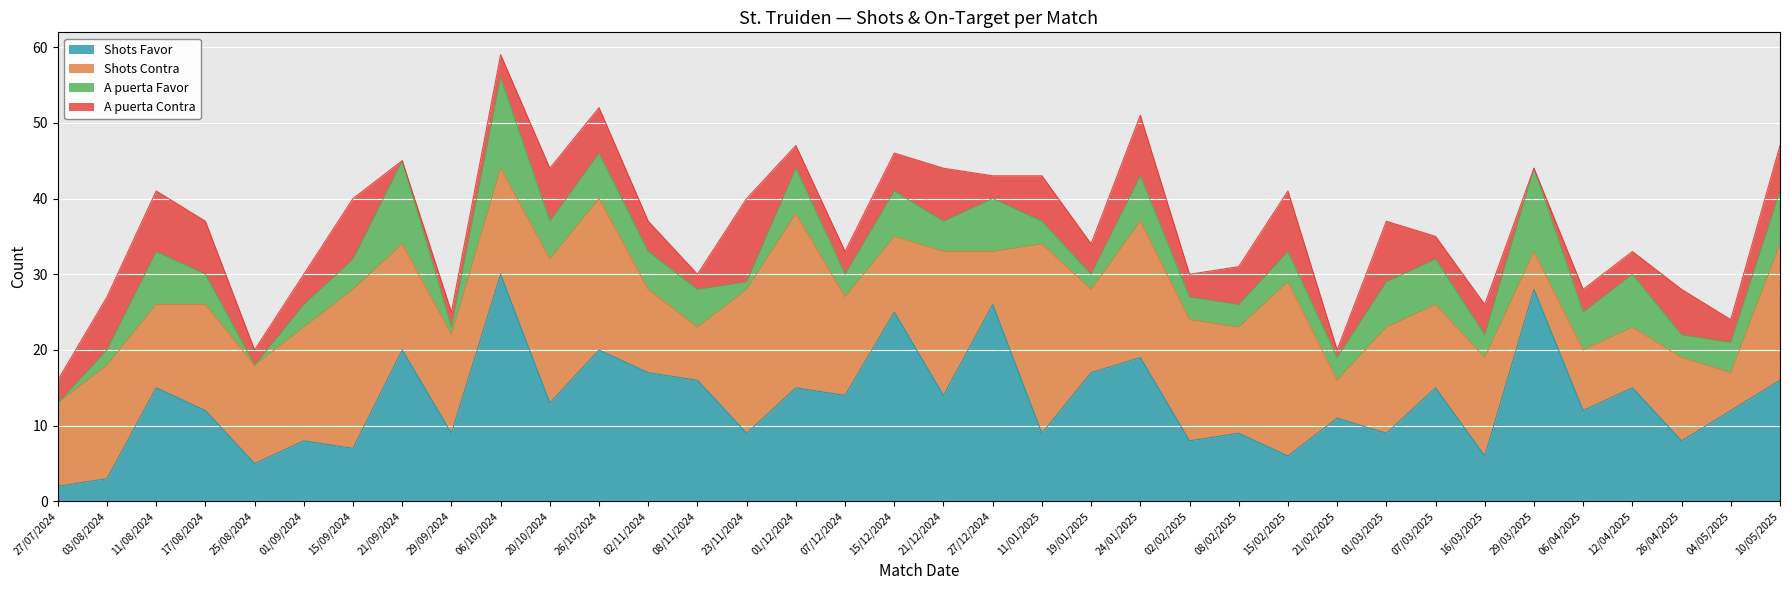

How many times do Shots Contra and A puerta Favor cross each other?

2